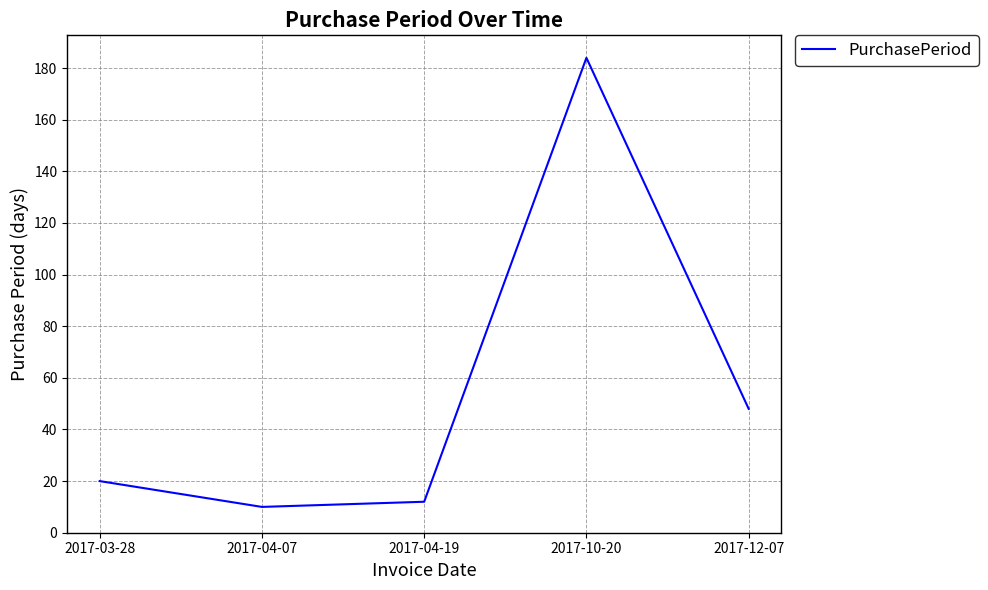

What is the average value?

55